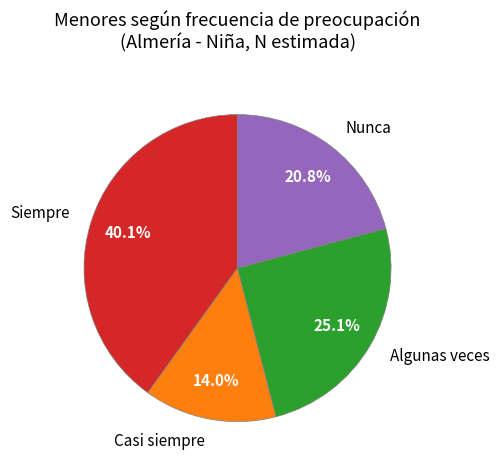

Combined, do Nunca and Siempre account for over 50%?

Yes